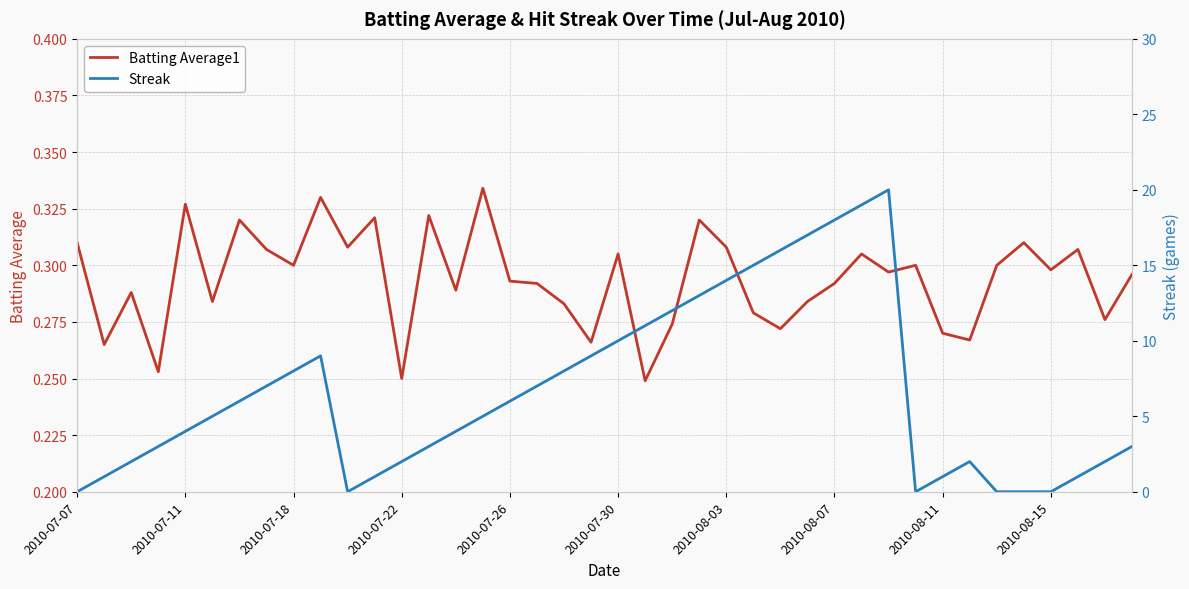

Count the Batting Average1 values in the range 0 to 1.

40